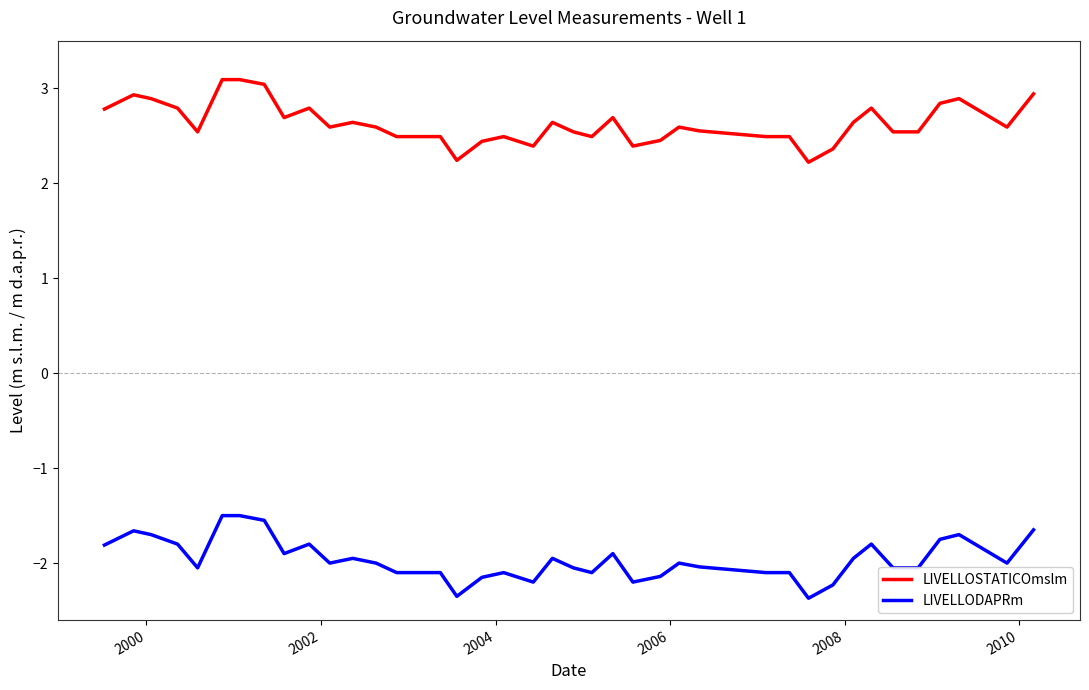

True or false: LIVELLOSTATICOmslm and LIVELLODAPRm intersect in this chart.

False